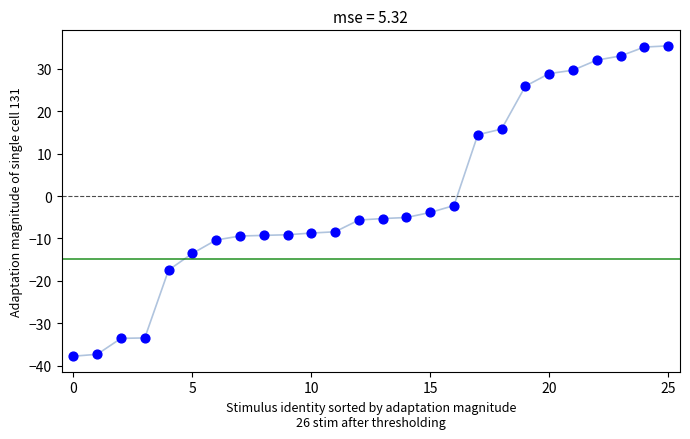

What Y value in the scatter plot is closest to -1?

-2.2